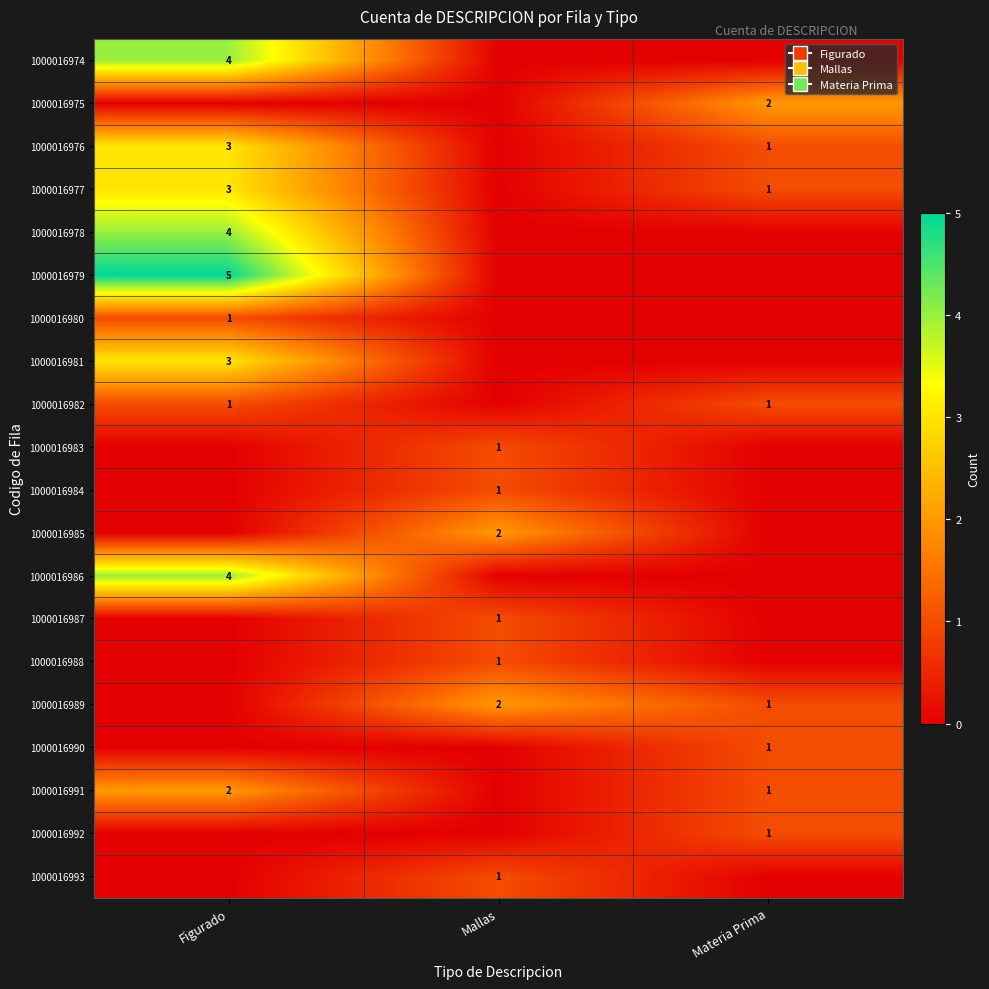

Is it true that 1000016982 equals 1 at Figurado?

True